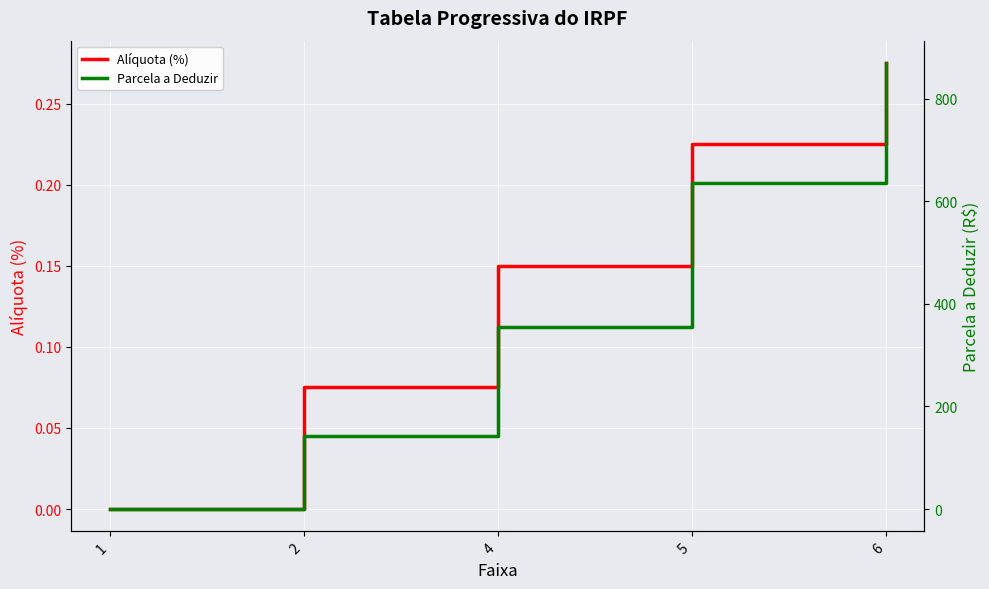

What is the sum of the Alíquota (%) values at 2 and 1?

0.1